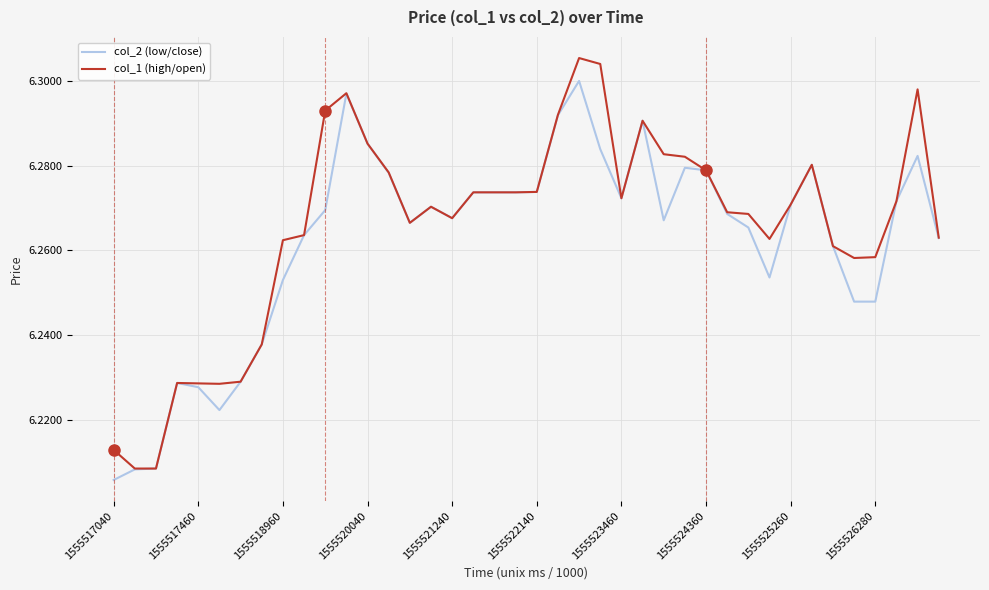

Which series has the largest range (max minus min)?

col_1 (high/open)